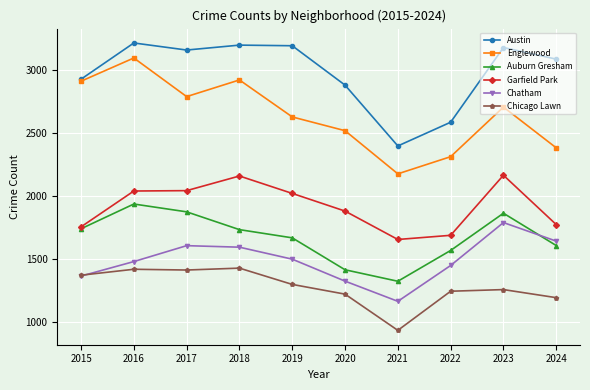

At which category is the sum across all series the highest?

2016